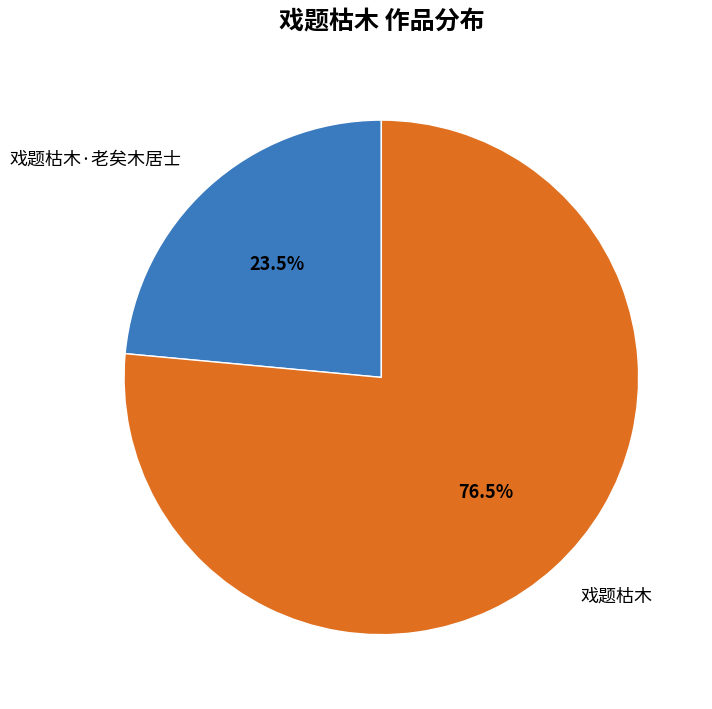

To the nearest percent, what is the combined percentage of 戏题枯木·老矣木居士 and 戏题枯木?

100%